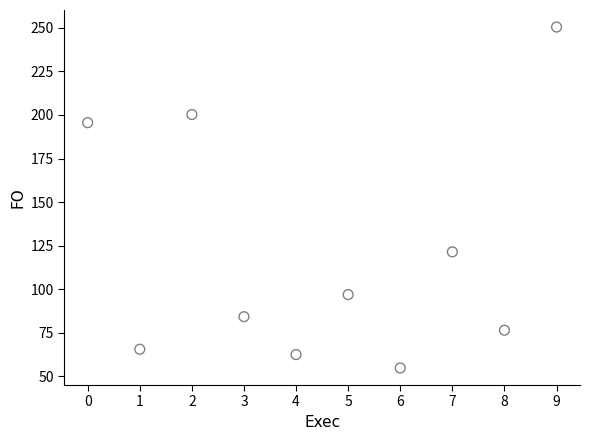

What is the average Y value?

120.8